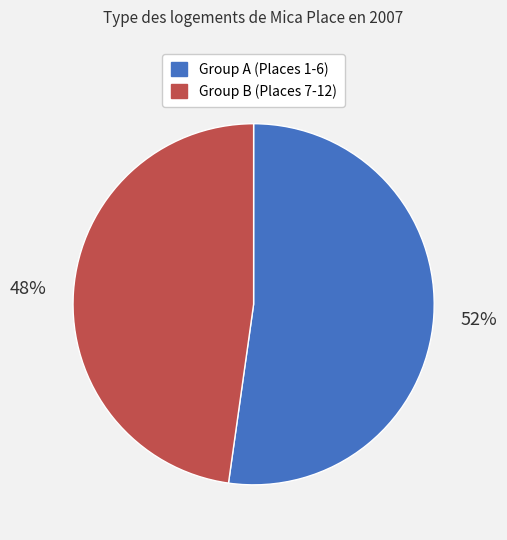

Which has a higher value, Group A (Places 1-6) or Group B (Places 7-12)?

Group A (Places 1-6)